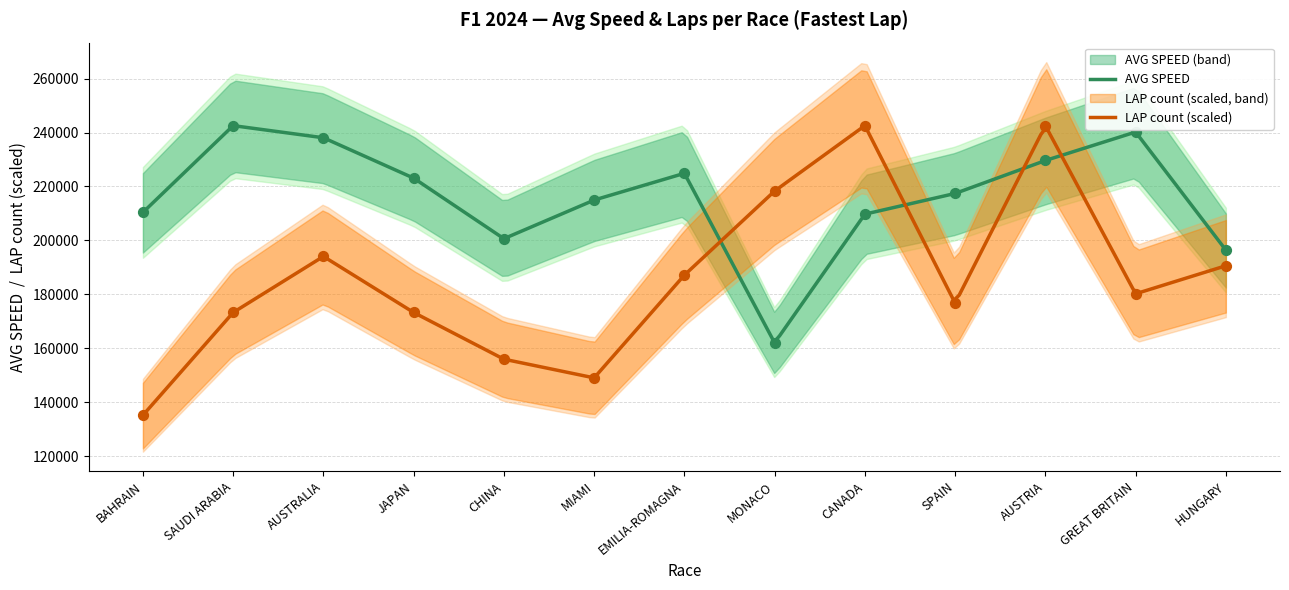

Which series has the largest Y range (max minus min)?

LAP